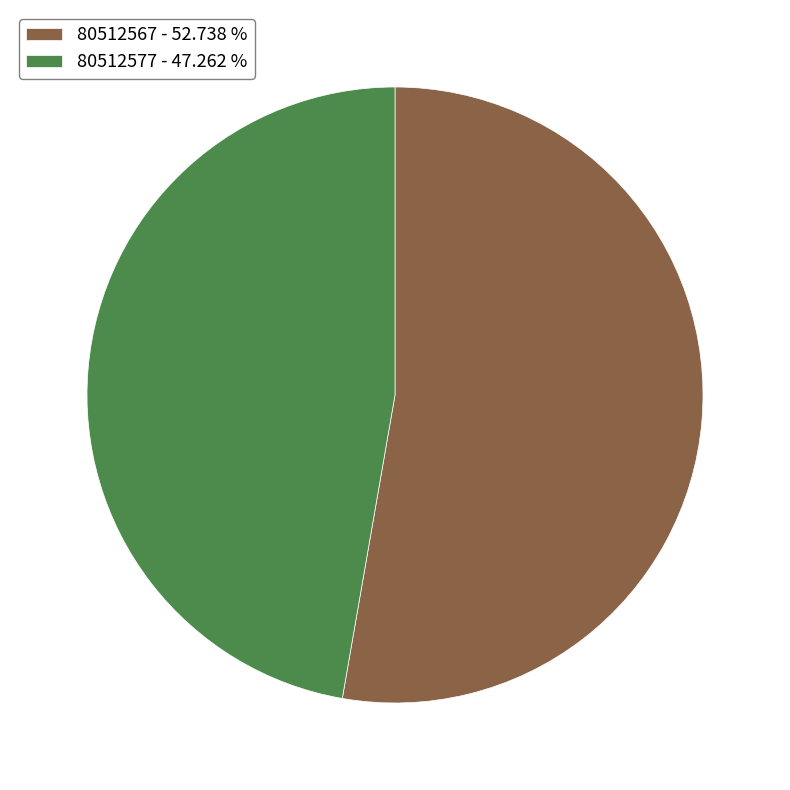

True or false: 80512567 accounts for 67% of the total.

False